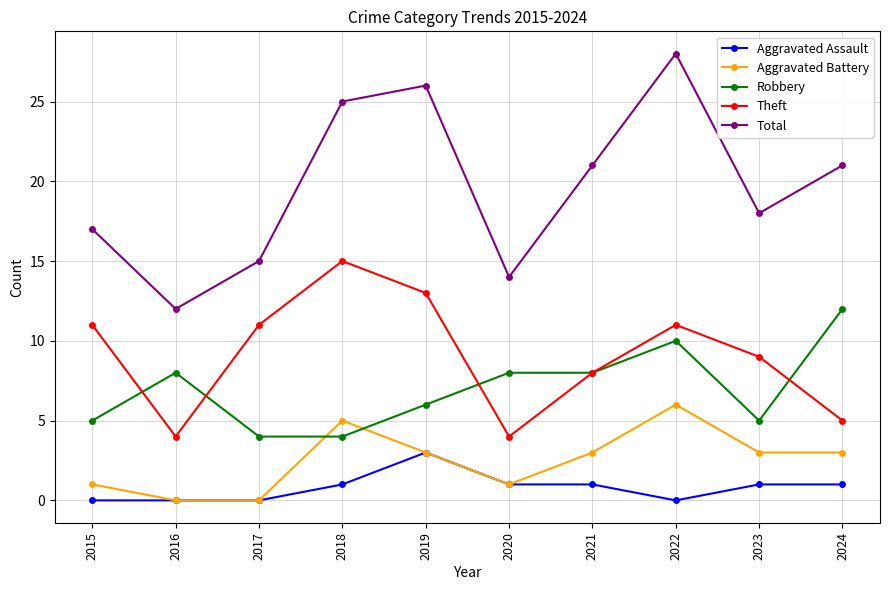

What is the sum of all Aggravated Assault values?

8